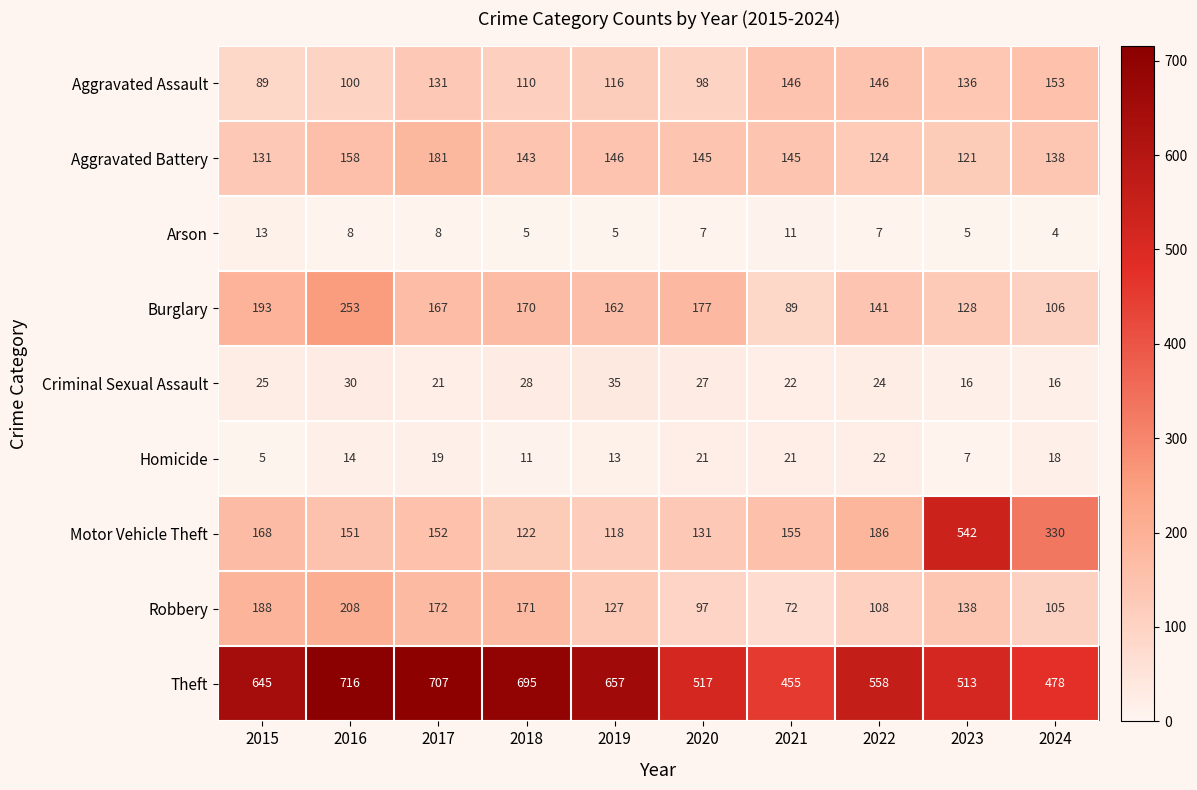

Which series has the widest spread of values?

Motor Vehicle Theft